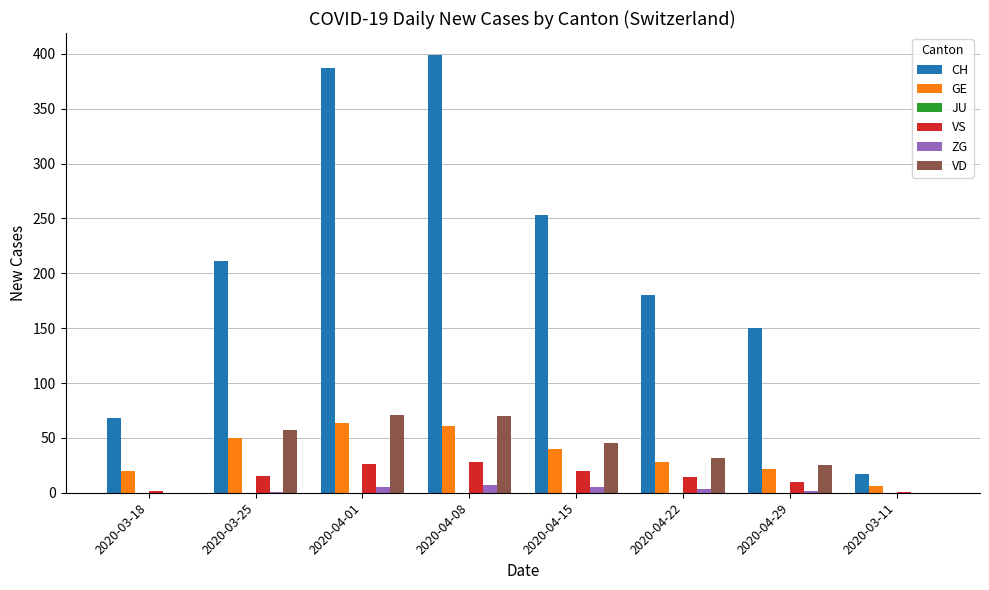

What is the difference between the VD values at 2020-04-01 and 2020-04-15?

26